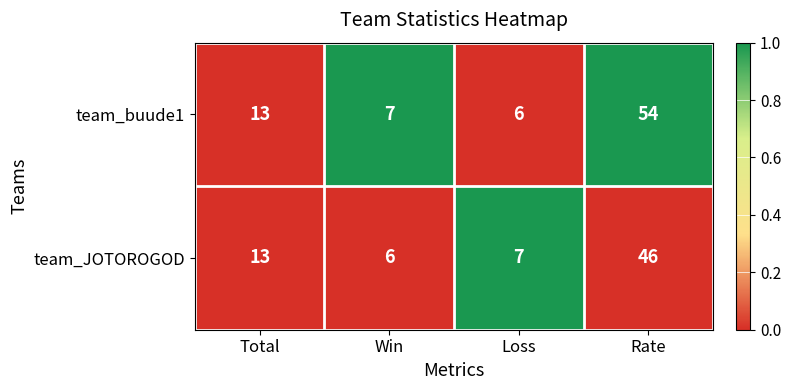

Count the number of data series in this chart.

2